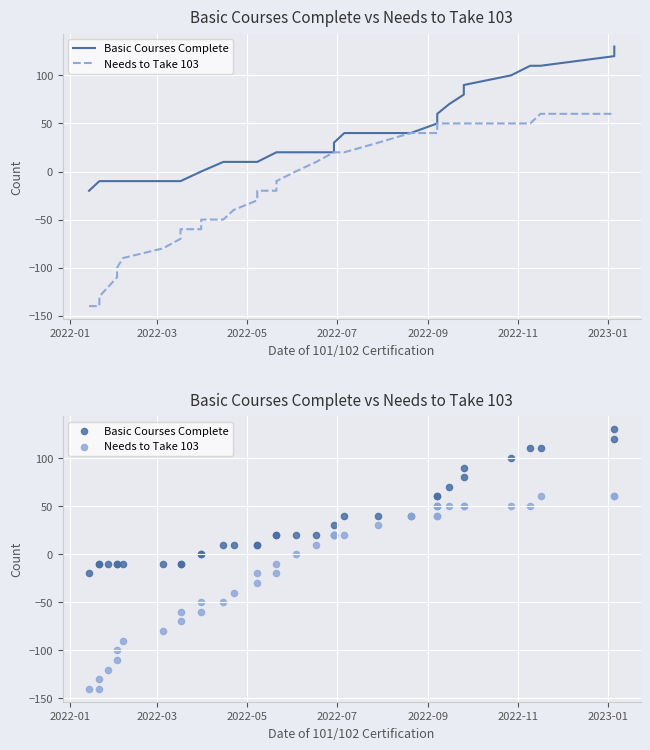

What are all the series names shown in the legend?

Basic Courses Complete, Needs to Take 103